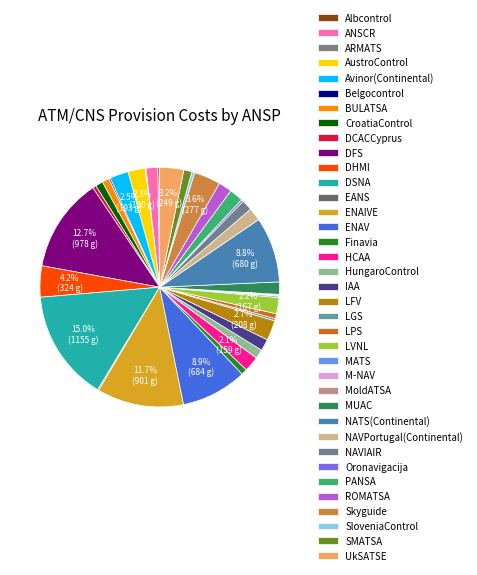

Which category has the smallest portion of the pie?

ARMATS